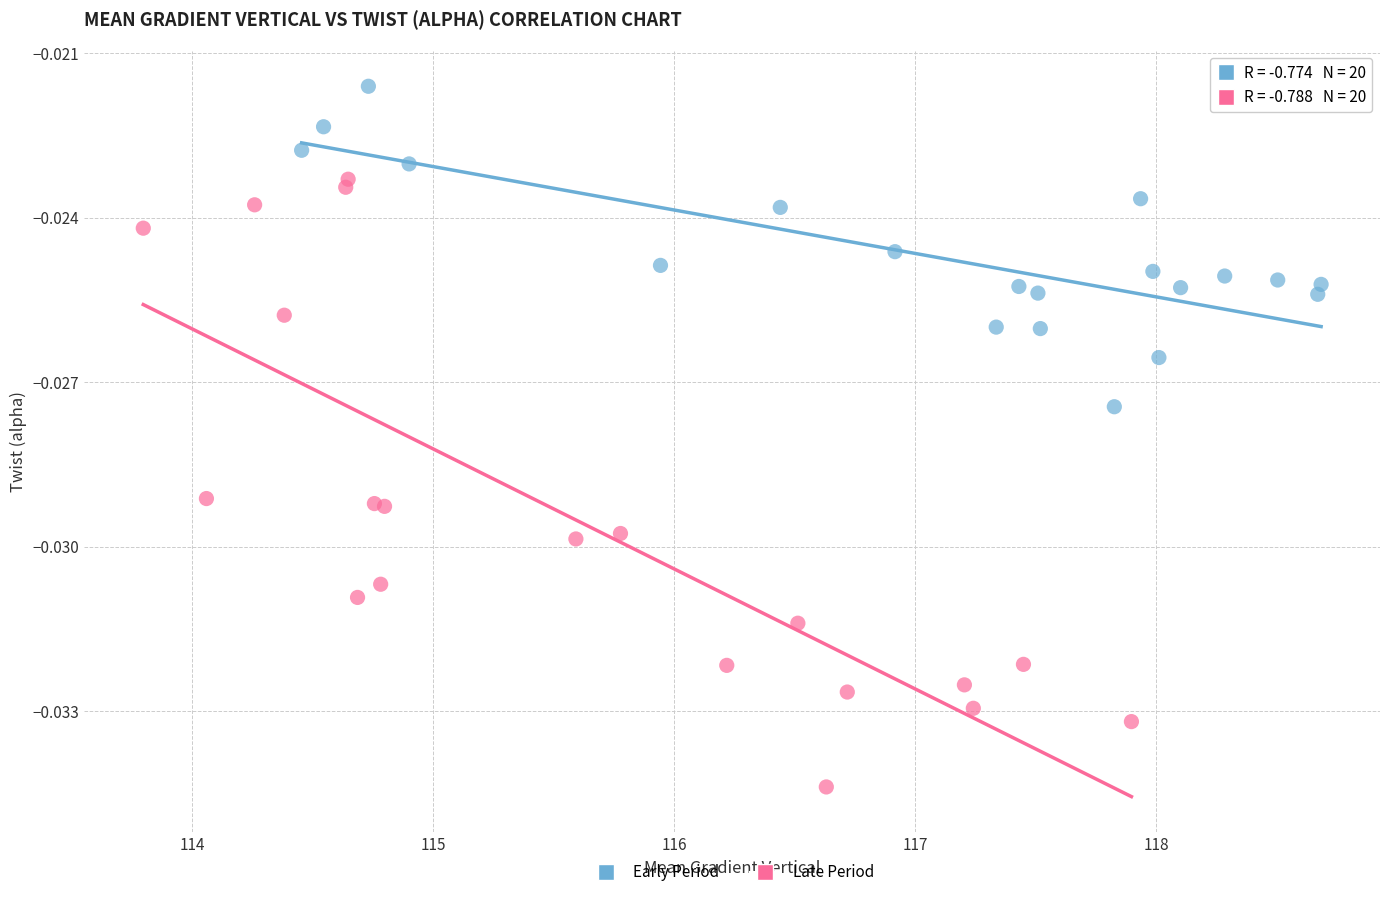

Which series has the widest spread of Y values?

Late Period